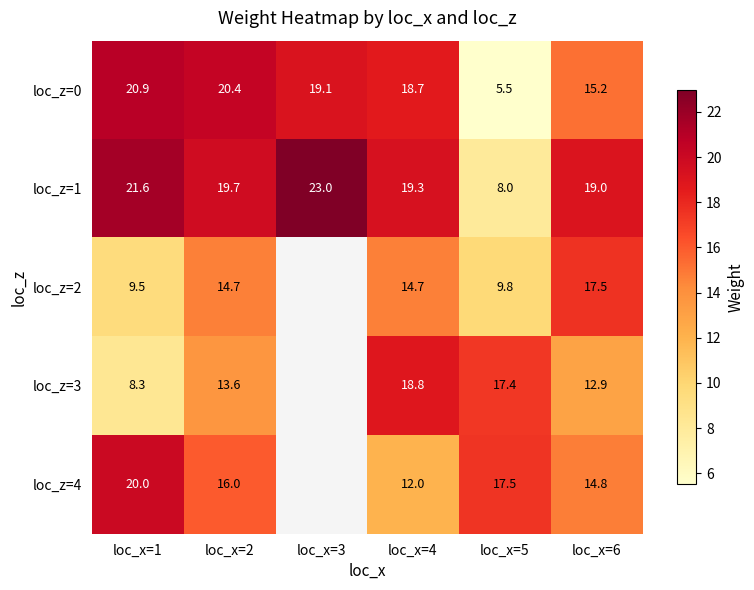

The loc_z=0 series shows 18.7 at loc_x=4. True or false?

True